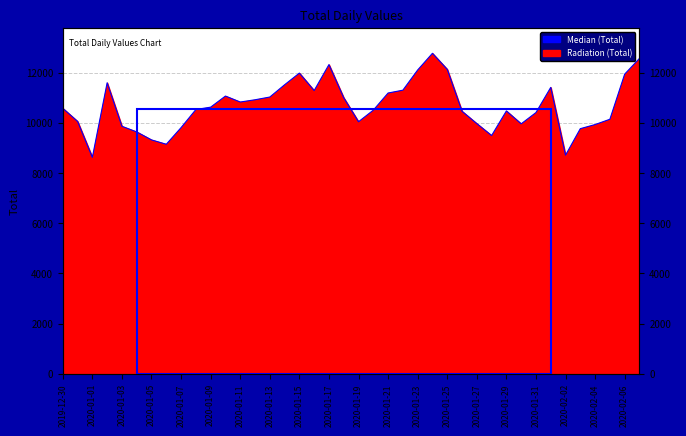

True or false: the data shows 10040 at 2020-01-19.

True